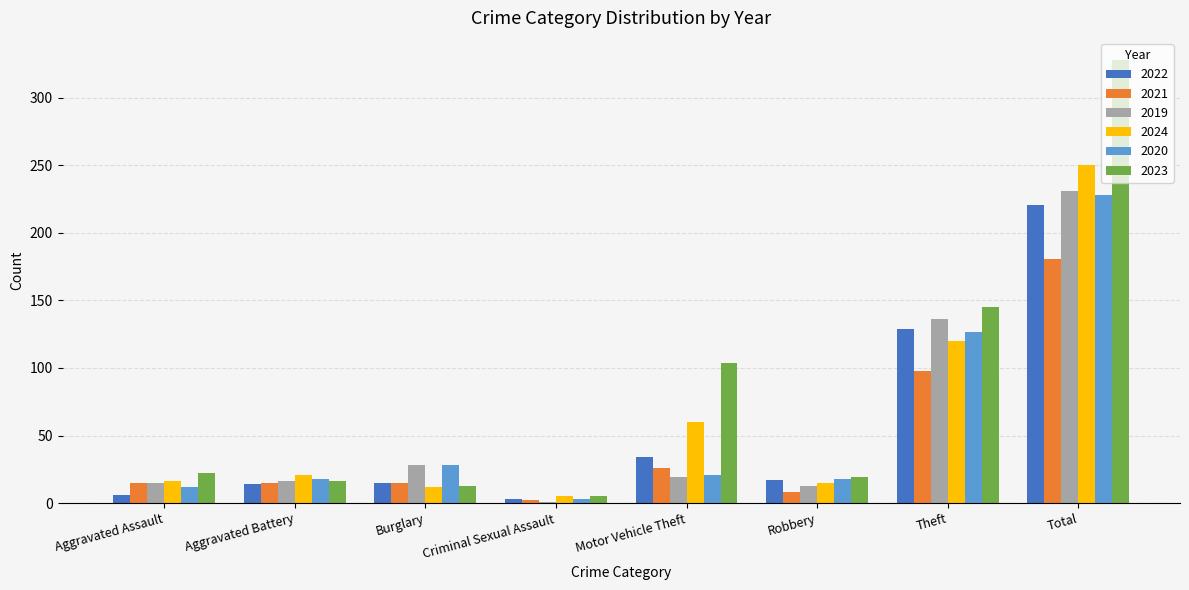

What is the difference between the 2023 values at Aggravated Battery and Theft?

129